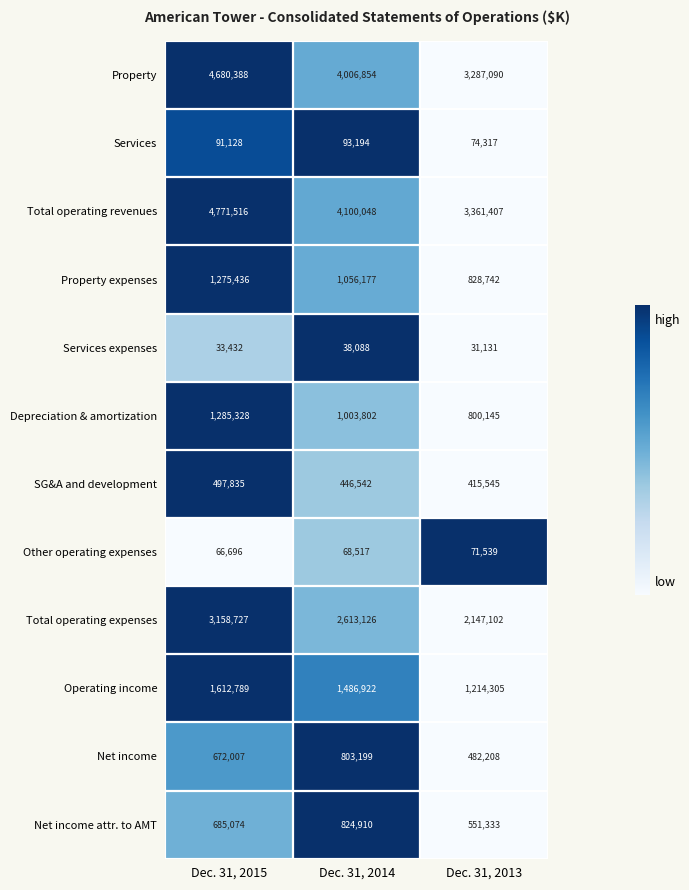

What is the sum of the Services expenses values at Dec. 31, 2015 and Dec. 31, 2014?

71520